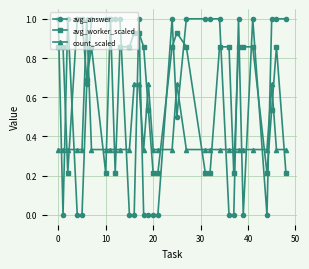

True or false: count_scaled has more than 2 points higher than both neighbors.

True